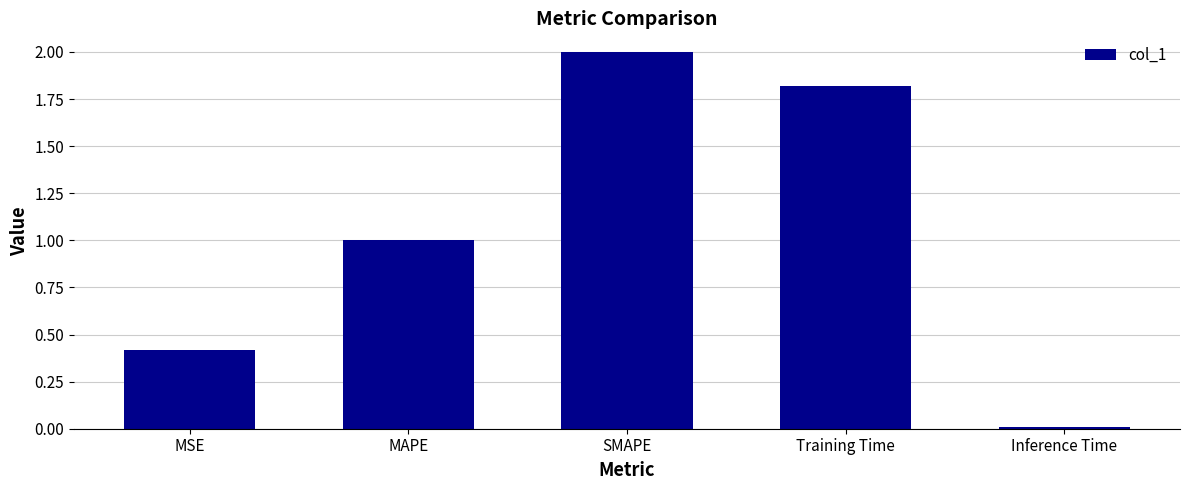

What is the sum of the values at MAPE and Training Time?

2.8